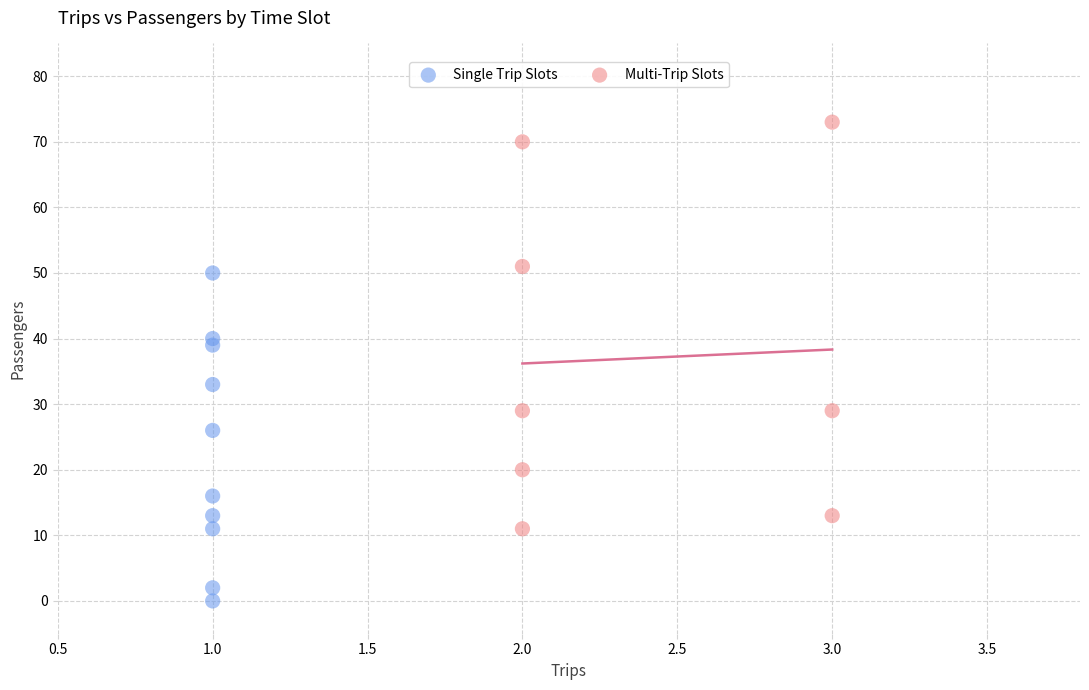

Which series reaches the maximum Y coordinate?

Multi-Trip Slots